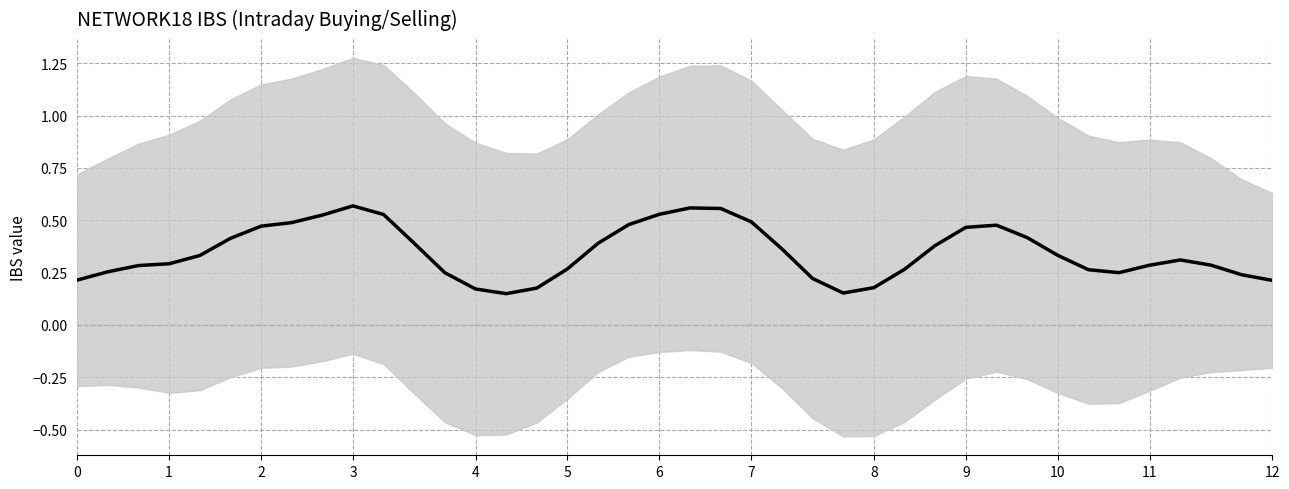

What is the difference between the maximum and minimum values?

0.4